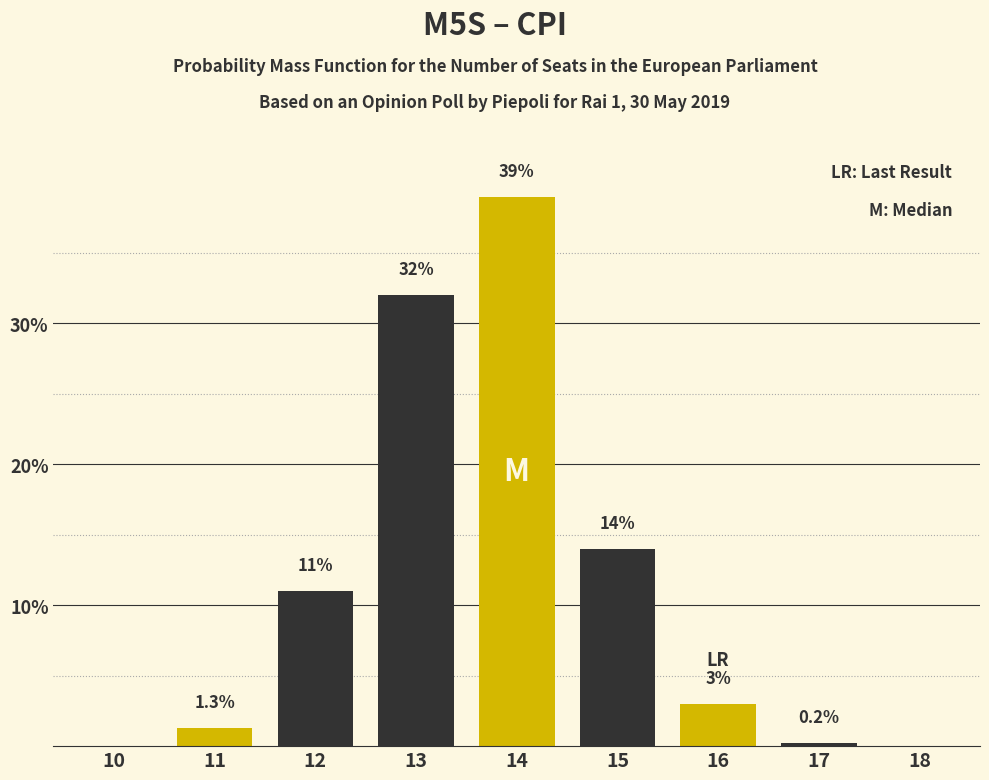

Reading left to right, transcribe all the data shown in this chart.

10=0.0	11=1.3	12=11.0	13=32.0	14=39.0	15=14.0	16=3.0	17=0.2	18=0.0